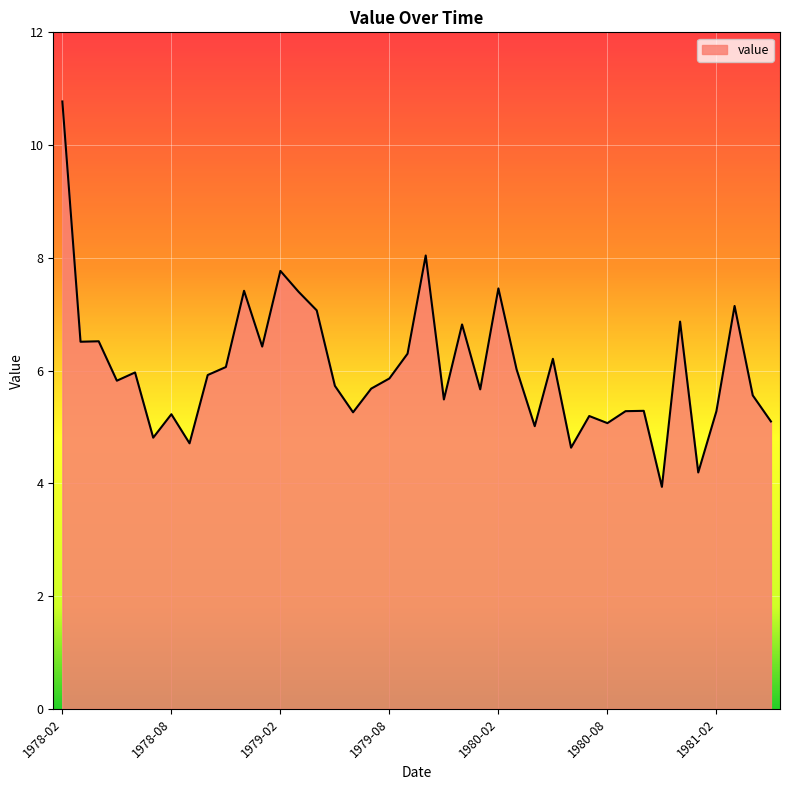

What is the greatest value displayed?

10.8